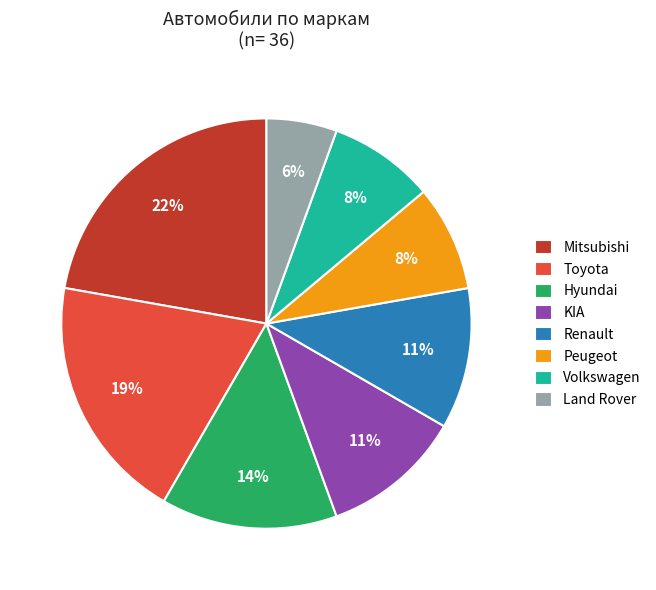

True or false: Peugeot accounts for 1% of the total.

False